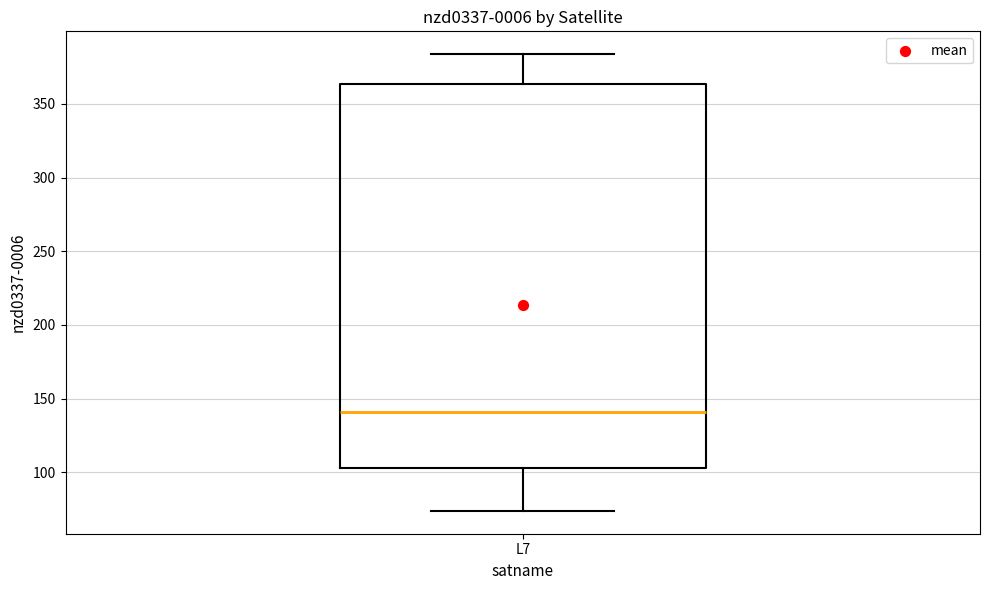

Read this box plot against the y-axis: the position of the median line, the range covered by the box, and the ends of both whiskers. The values are not printed on the chart, so give them approximately, as read against the axis.

median 140, box 105 to 365, whiskers 75 to 385